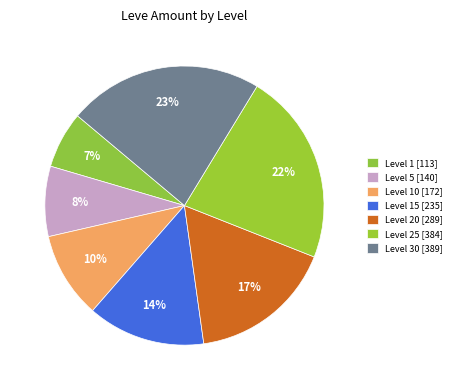

Which slice is the largest?

Level 30